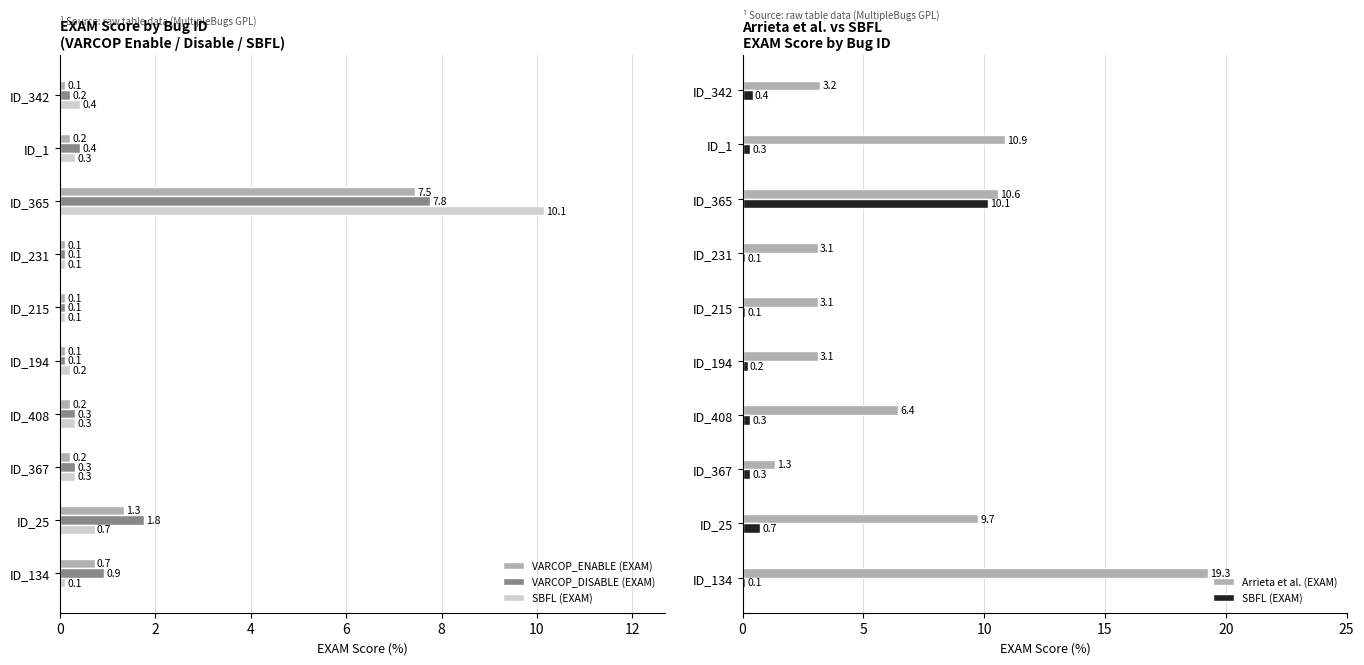

What are all the series names shown in the legend?

VARCOP_ENABLE (EXAM), VARCOP_DISABLE (EXAM), SBFL (EXAM), Arrieta et al. (EXAM)